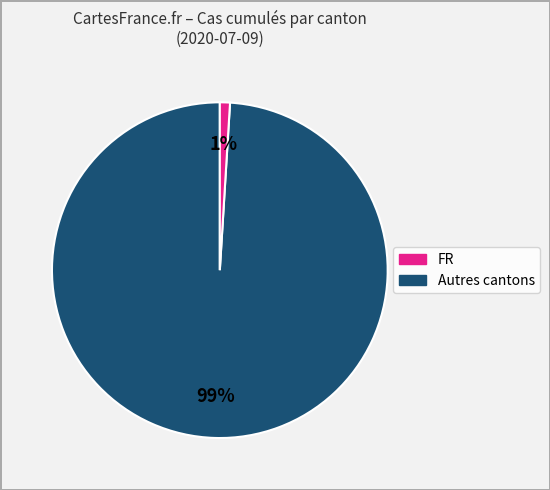

To the nearest percent, what is the average slice percentage?

50%